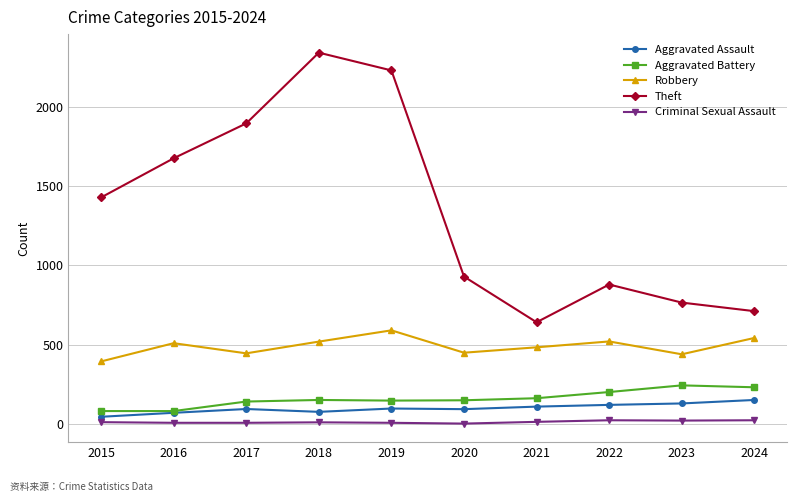

What is the sum of the Theft values at 2023 and 2022?

1646